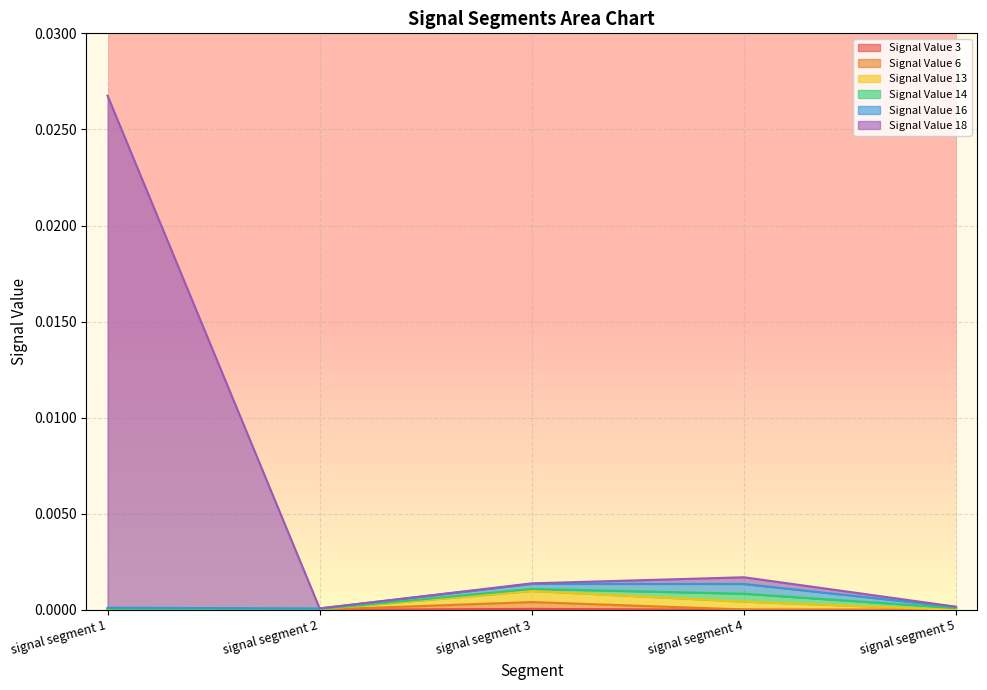

Is the value of Signal Value 3 at signal segment 5 greater than the value of Signal Value 18 at signal segment 2?

No